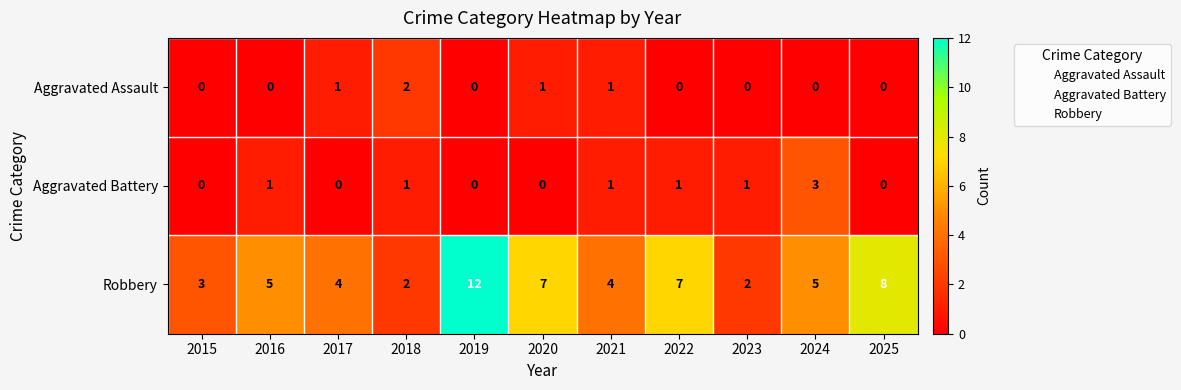

What is the difference between the maximum and minimum values in the Aggravated Battery series?

3